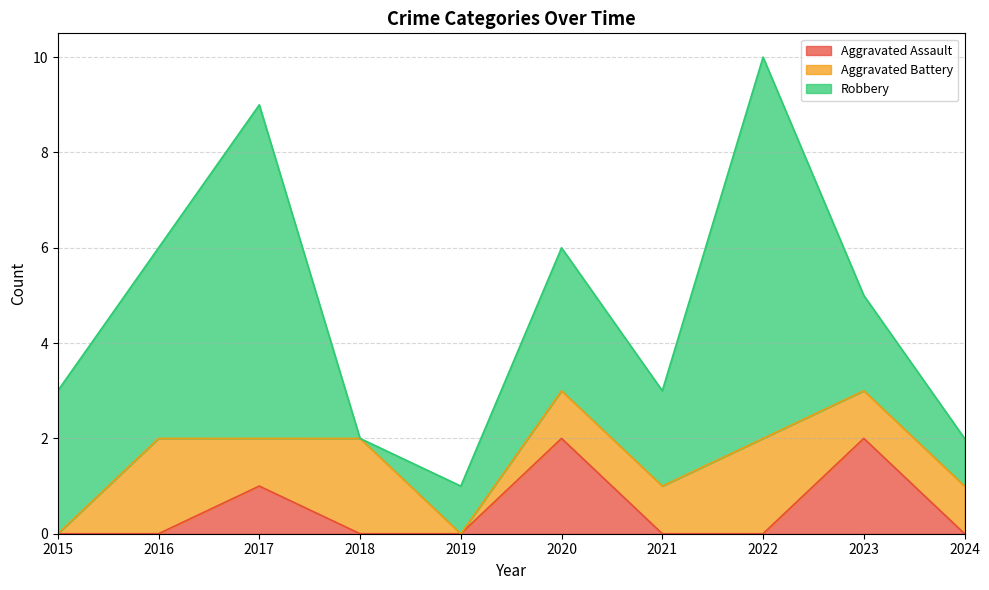

At which category is the sum across all series the highest?

2022